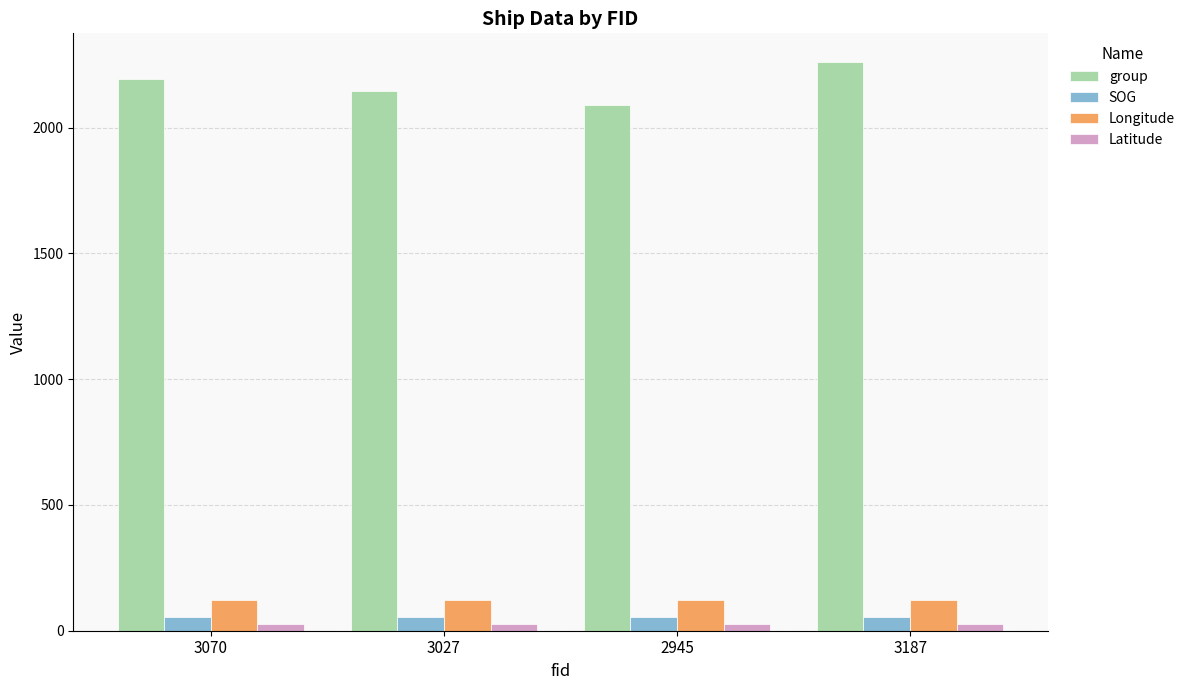

What is the sum of the Latitude values at 3070 and 2945?

51.7